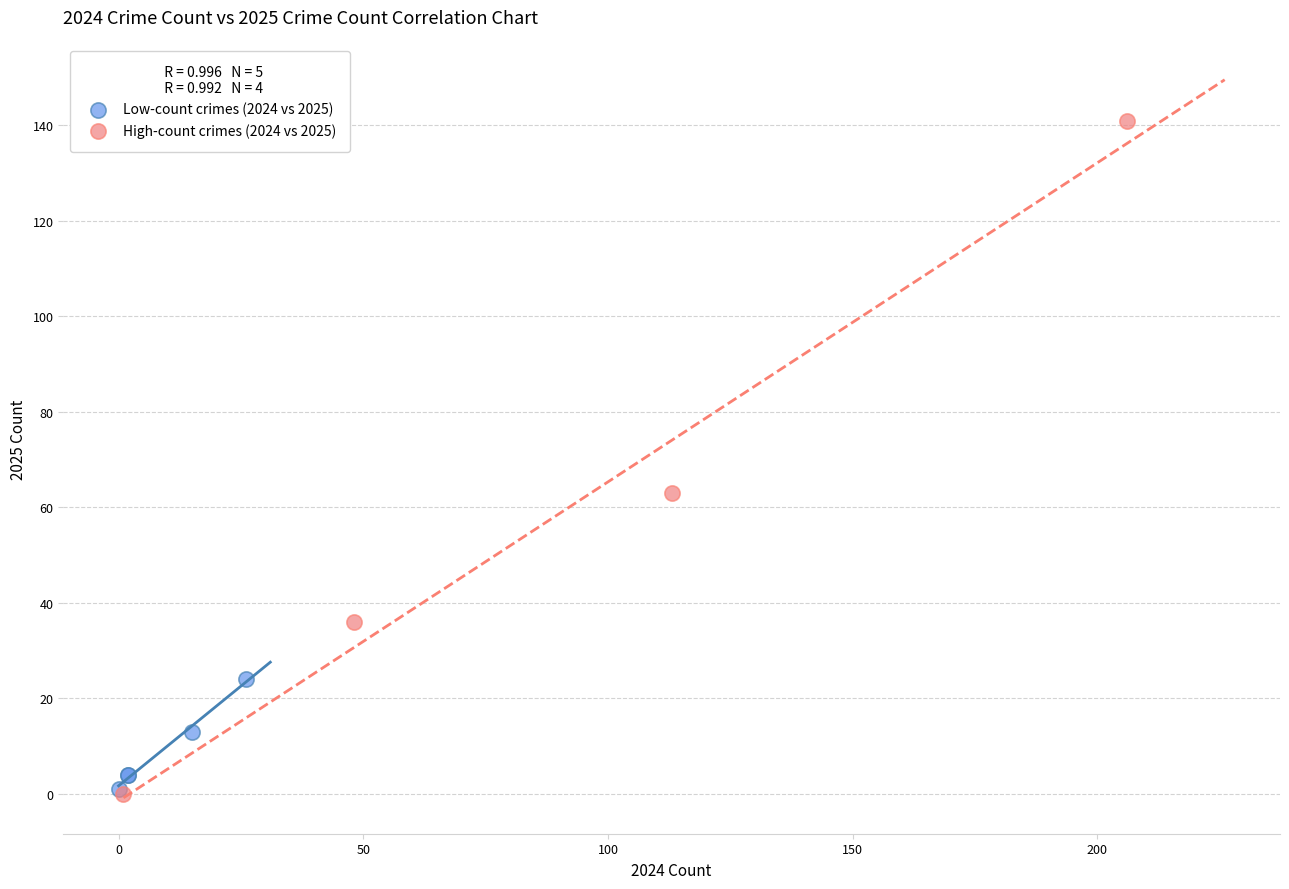

What are all the series names shown in the legend?

Low-count crimes (2024 vs 2025), High-count crimes (2024 vs 2025)